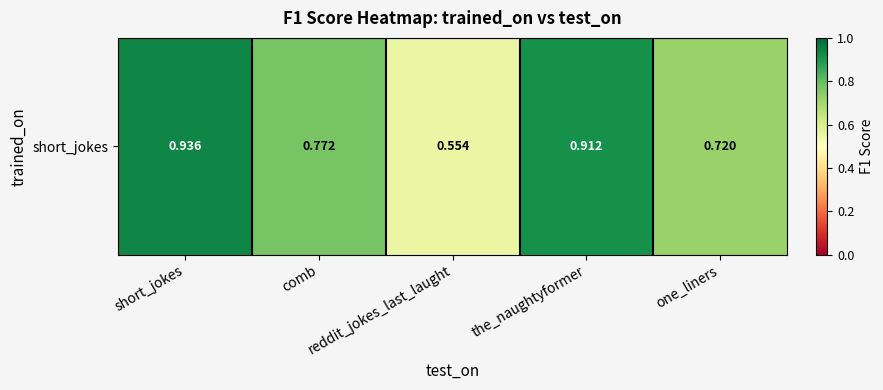

What is the sum of all values?

3.9